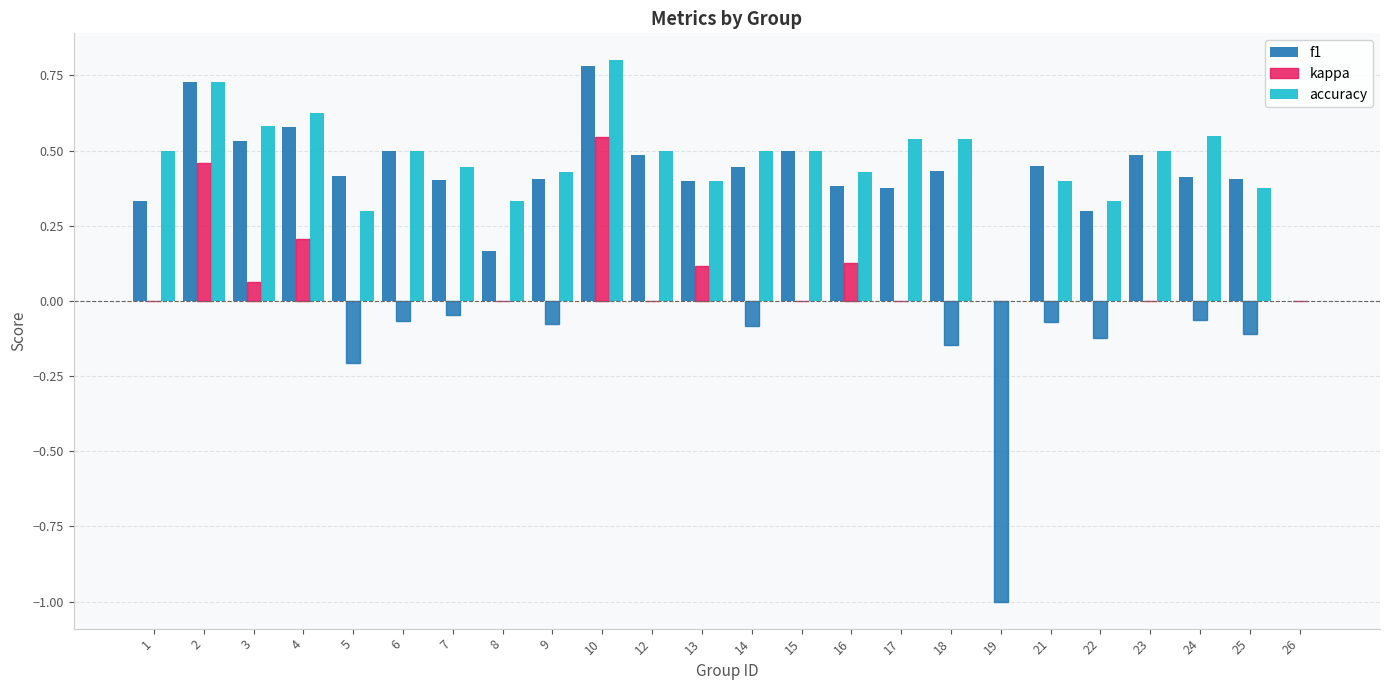

Which series has the widest spread of values?

kappa